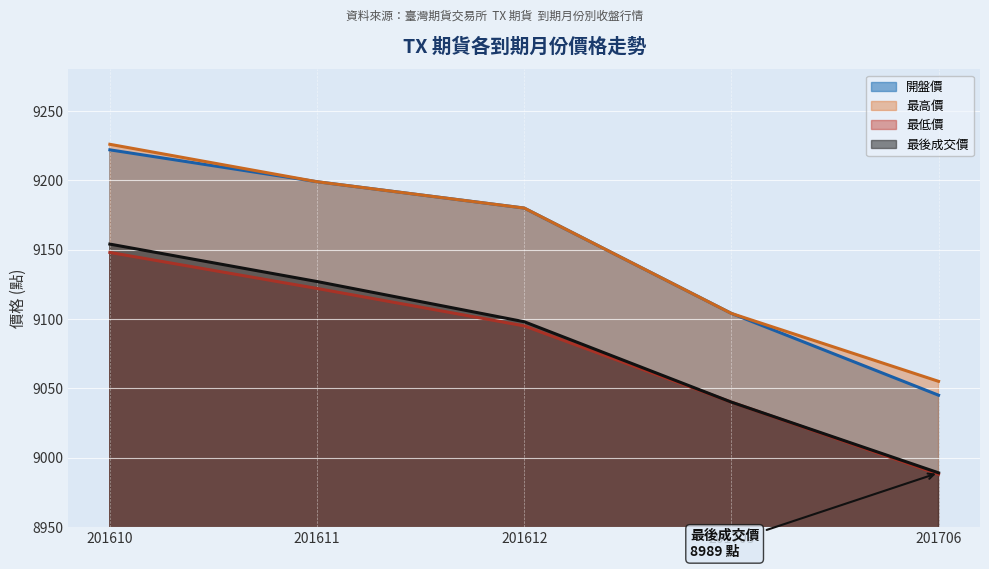

Which label corresponds to the largest value in the chart?

201610